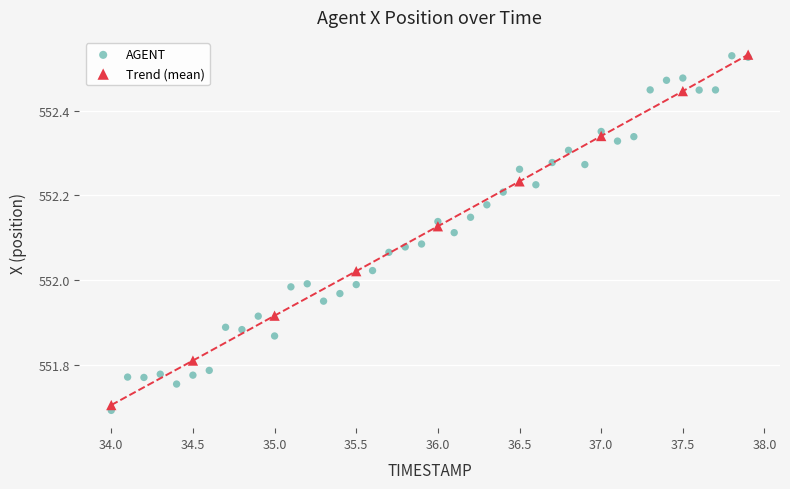

What are all the series names shown in the legend?

AGENT, Trend (mean)